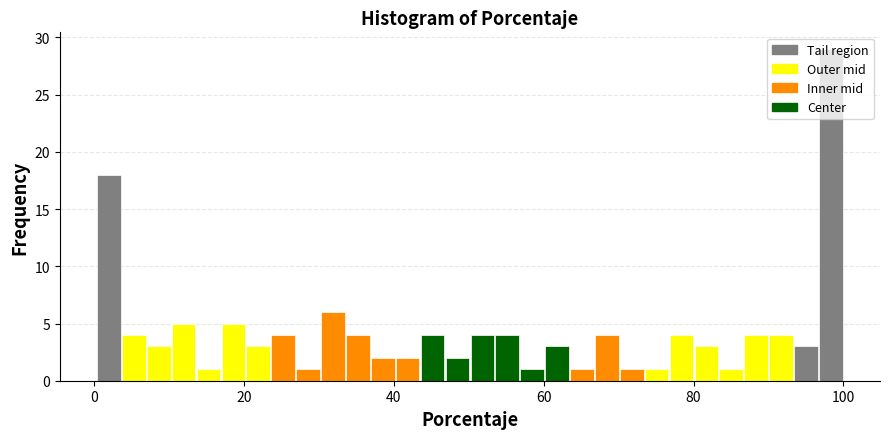

Around what value on the x-axis is the tallest bar? Give the approximate position of its centre, as read against the axis.

98